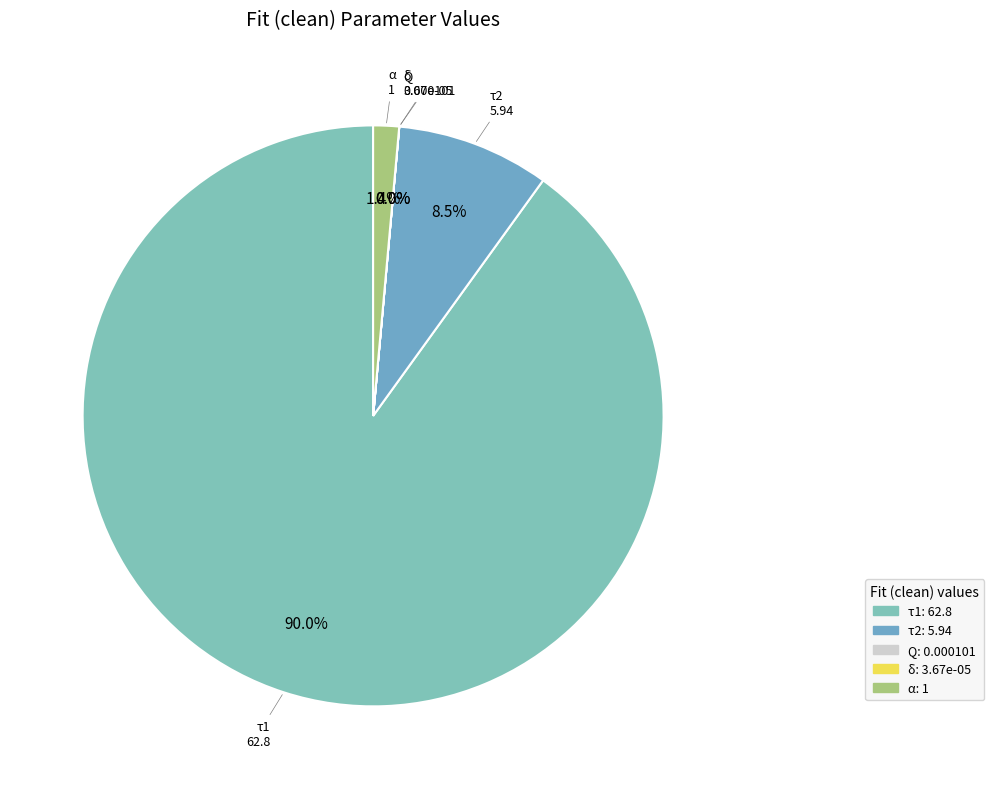

What is the largest slice in the pie chart?

τ1